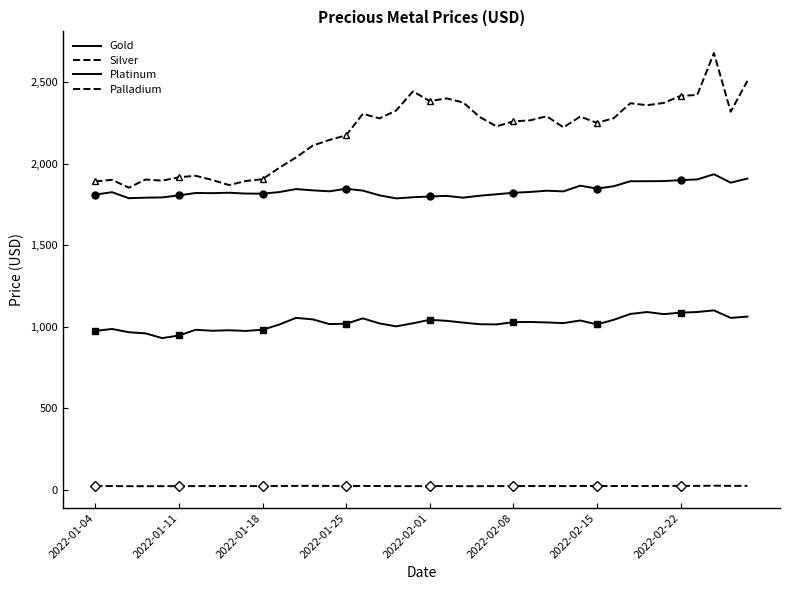

What is the average value of the Palladium series?

2191.9